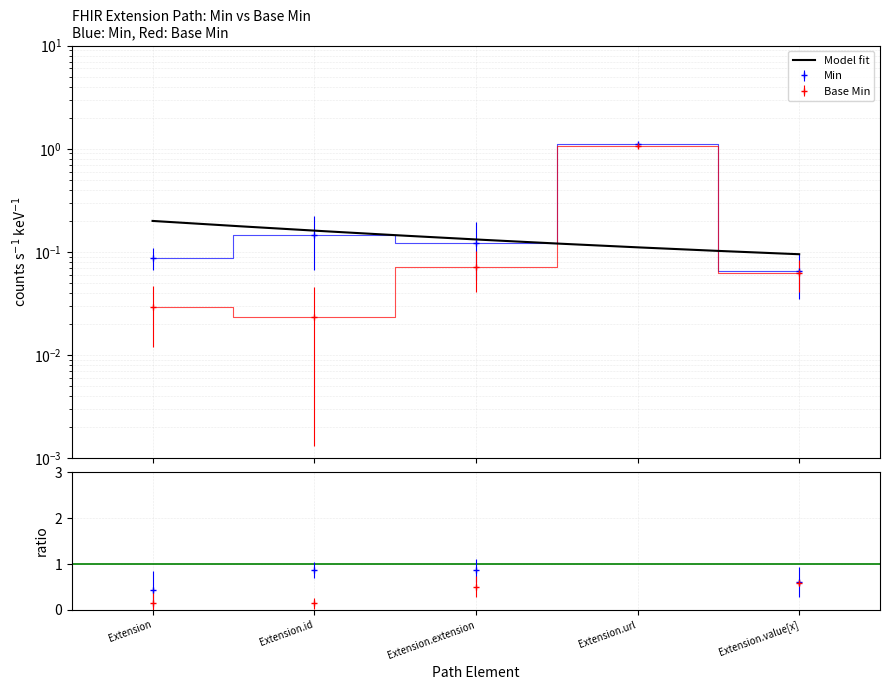

The Base Min series shows 0.1 at Extension.value[x]. True or false?

True